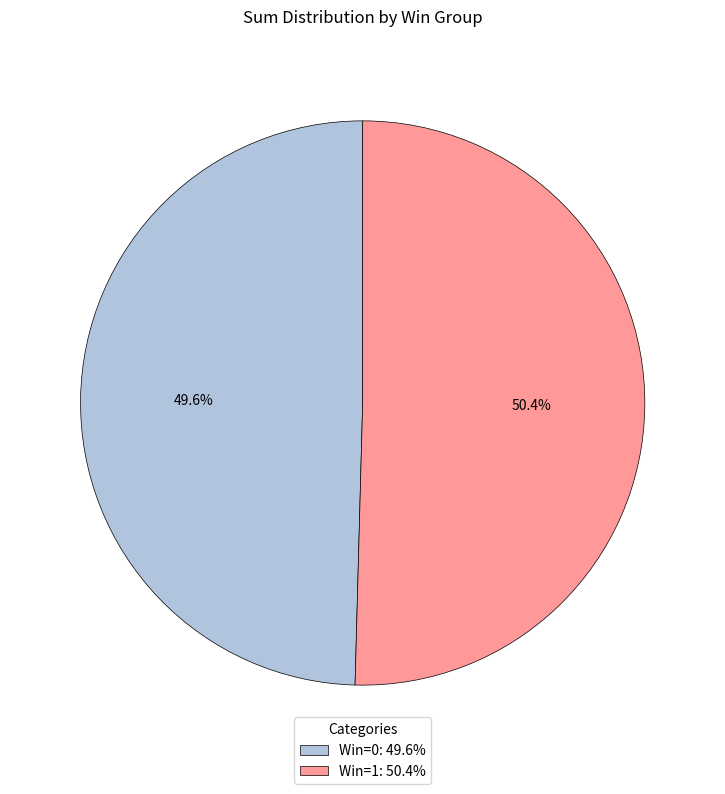

How many segments does this pie chart have?

2